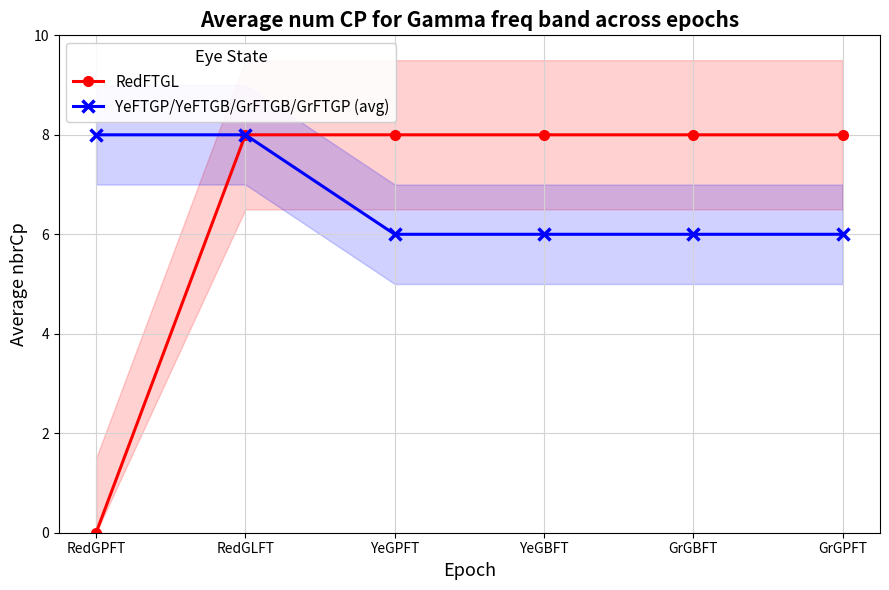

True or false: RedFTGL and YeFTGP/YeFTGB/GrFTGB/GrFTGP (avg) intersect in this chart.

False